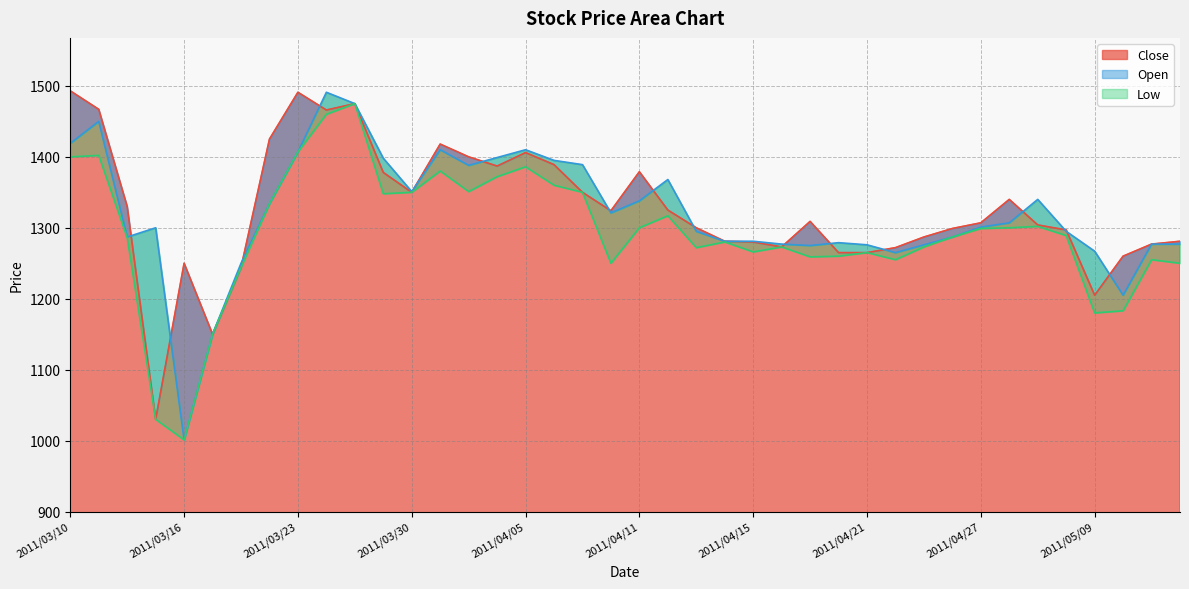

What is the value of the Low point at the 10th from the left?

1460